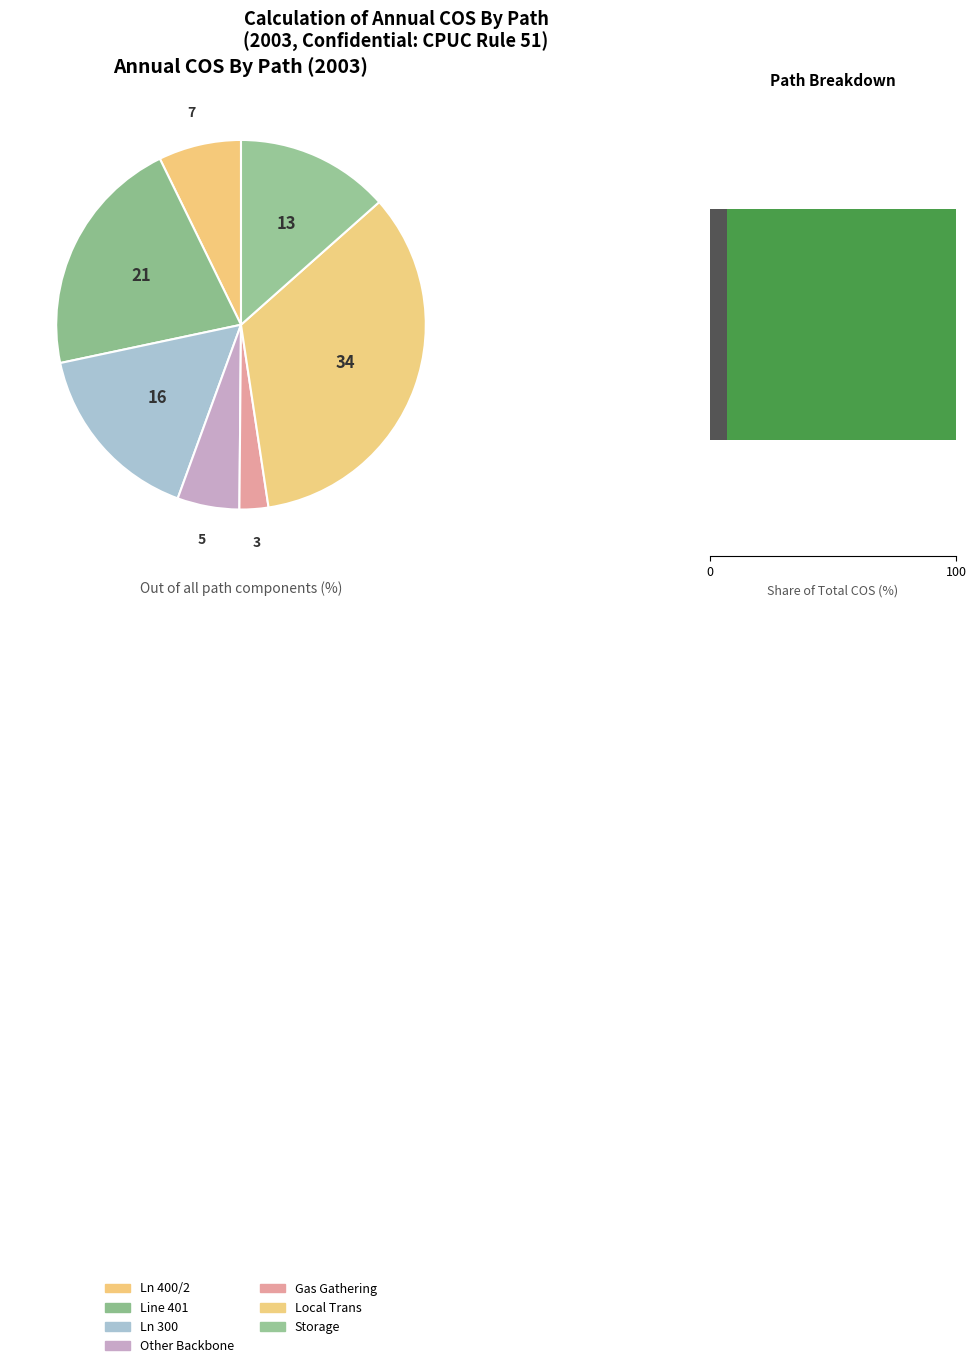

Between Gas Gathering and Storage, which is larger?

Storage